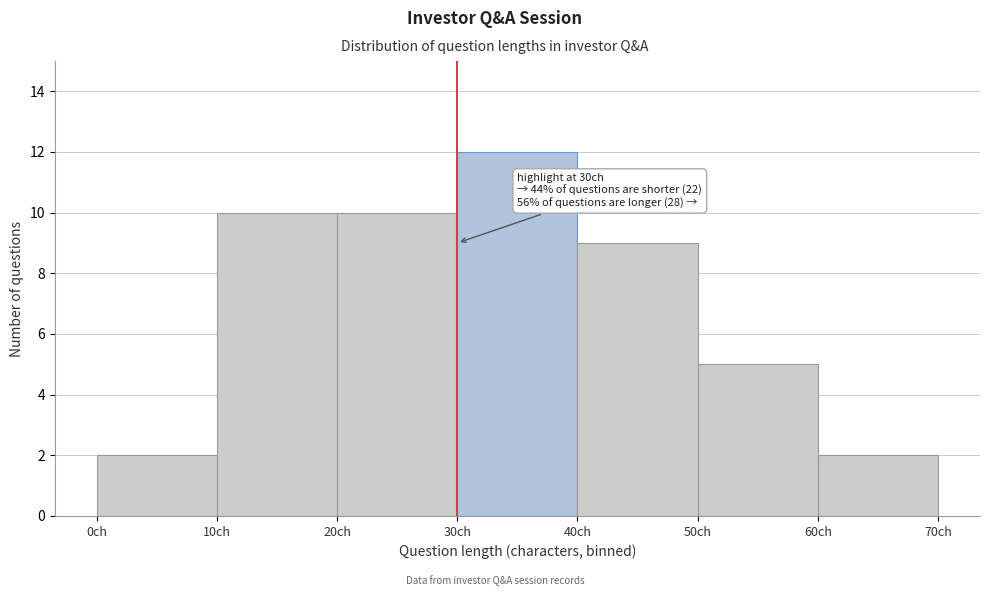

Which range on the x-axis has the tallest bar?

30 to 40